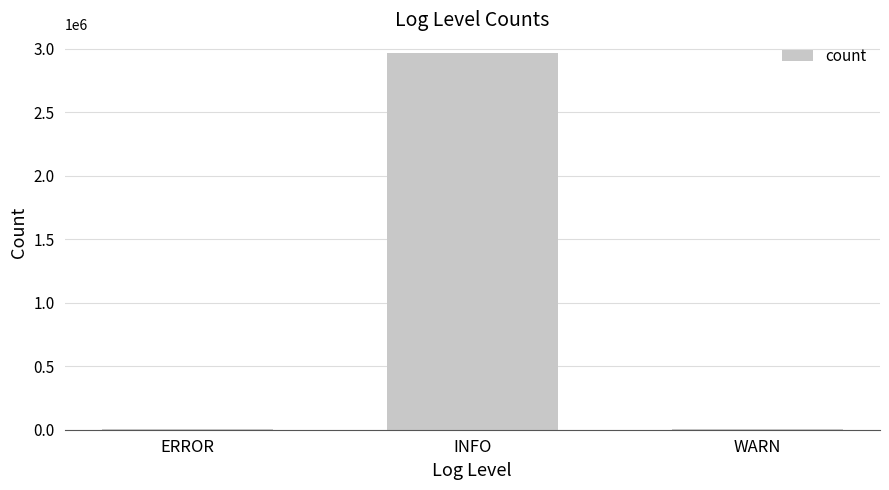

Are the bars horizontal?

No